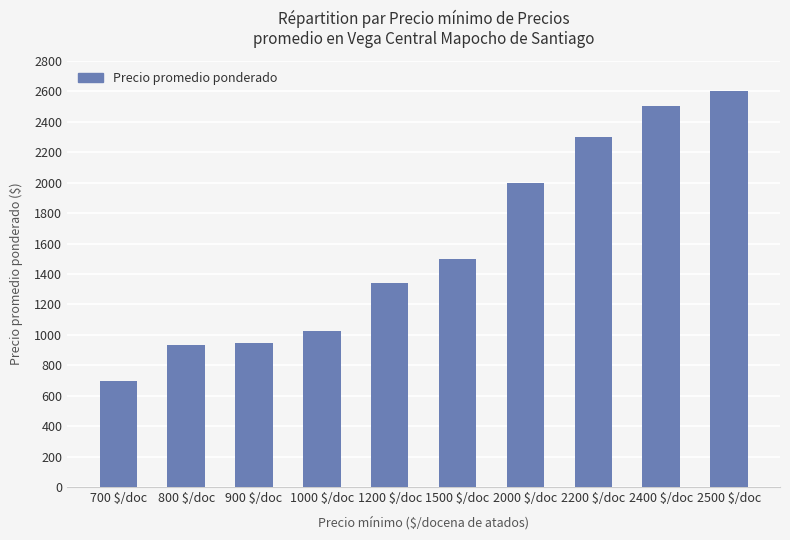

What position from the left is 800 $/doc?

2